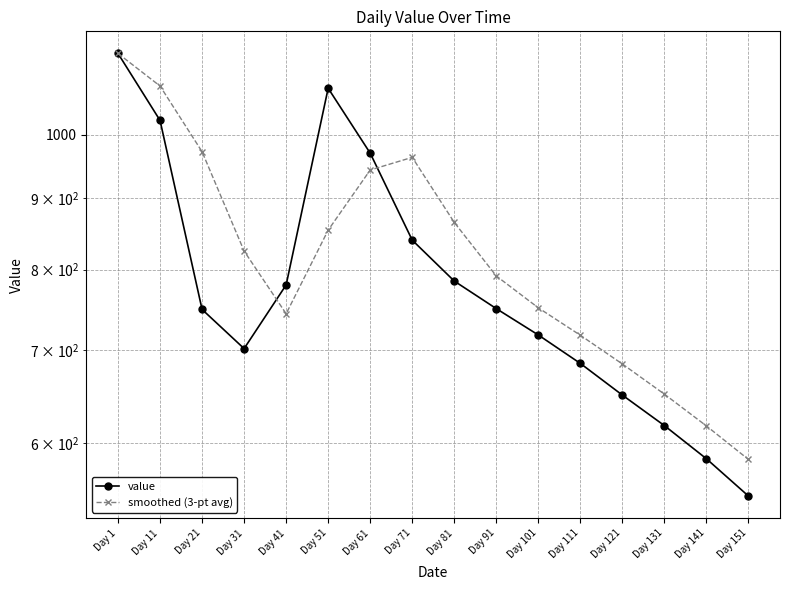

At which label does value first exceed 750?

Day 1